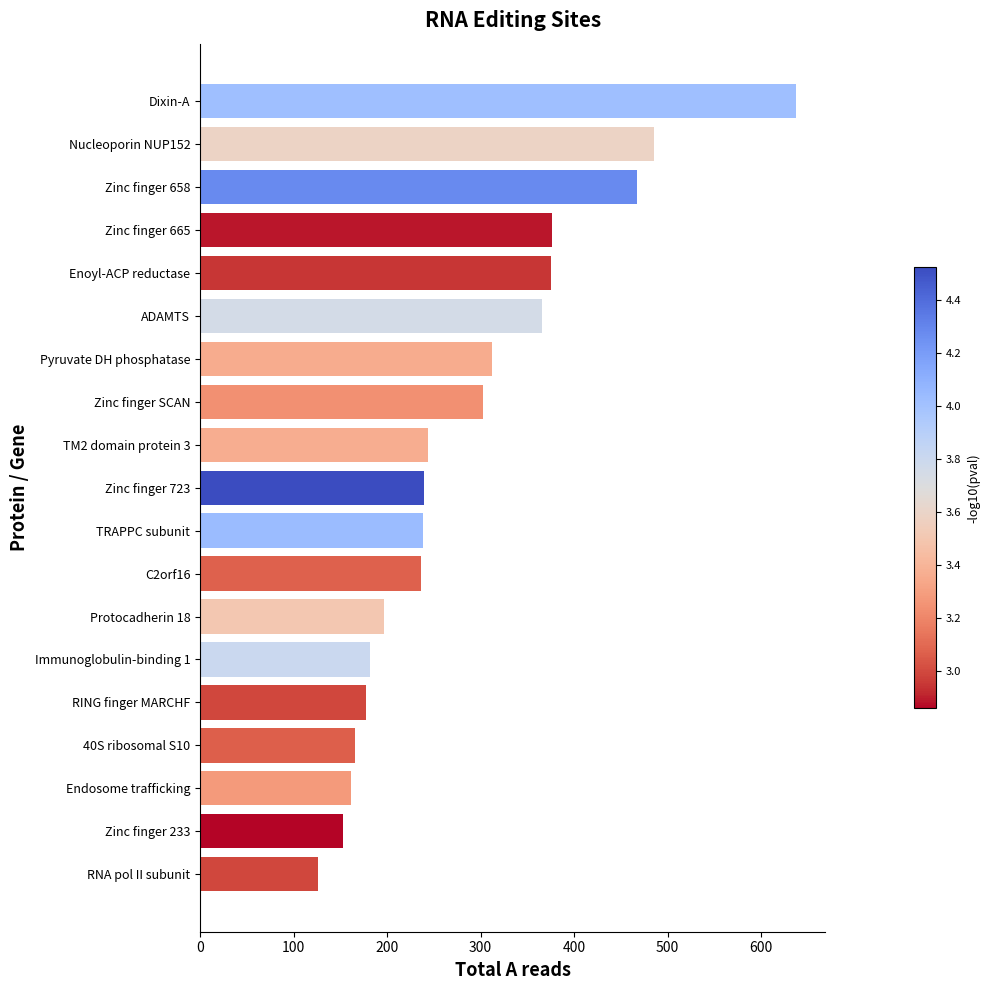

Approximately how many times larger is the value at Zinc finger 658 compared to Nucleoporin NUP152?

1.0